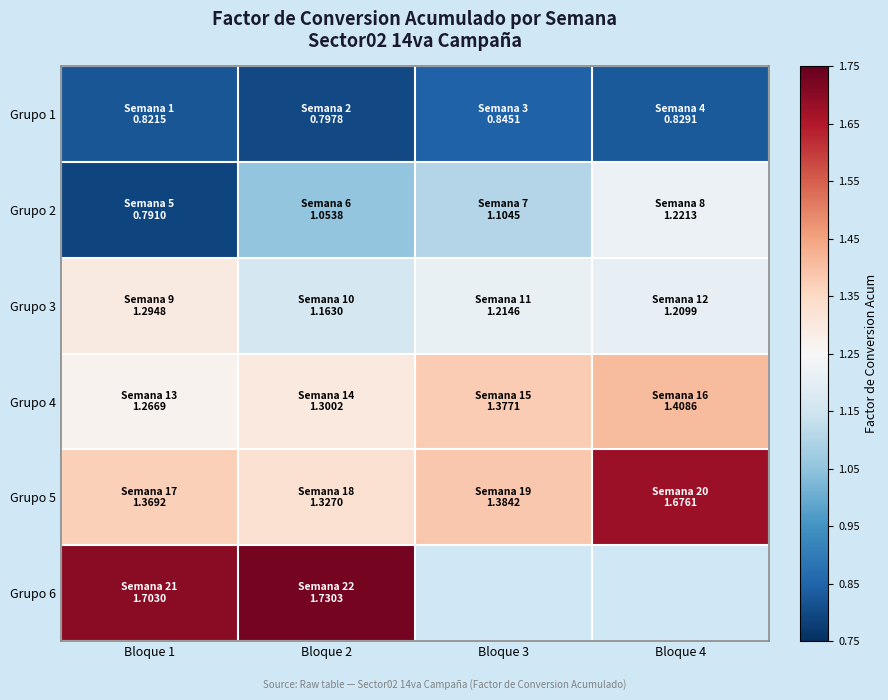

Between Bloque 2 and Bloque 4, which series saw the biggest shift?

Grupo 5